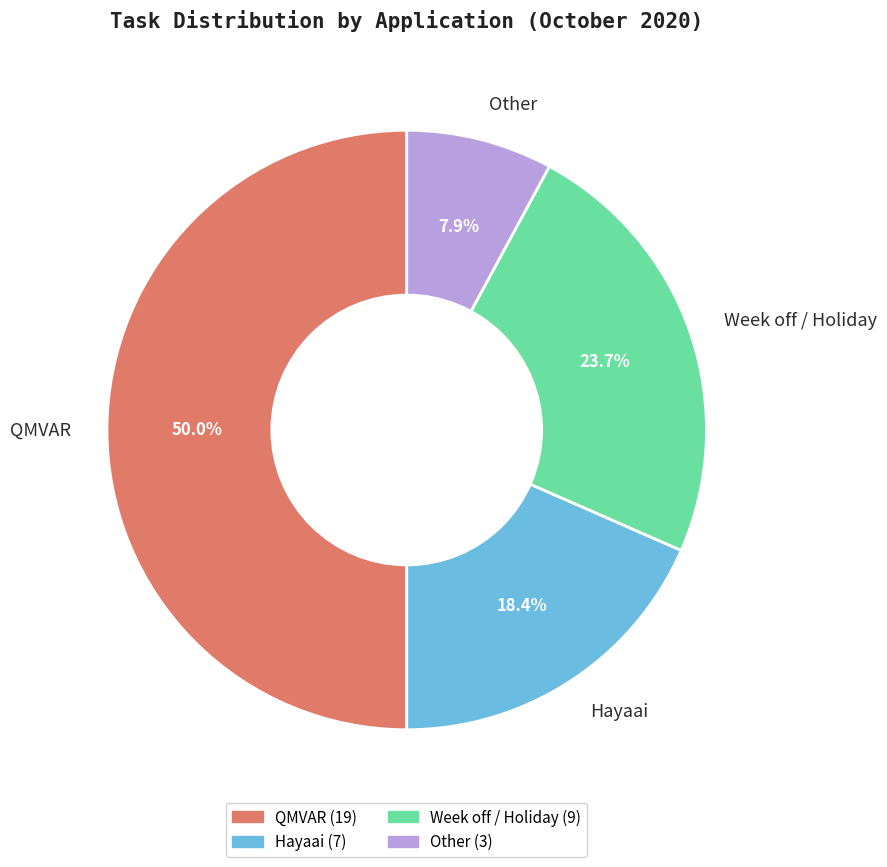

The Week off / Holiday slice represents 17% of the pie. True or false?

False